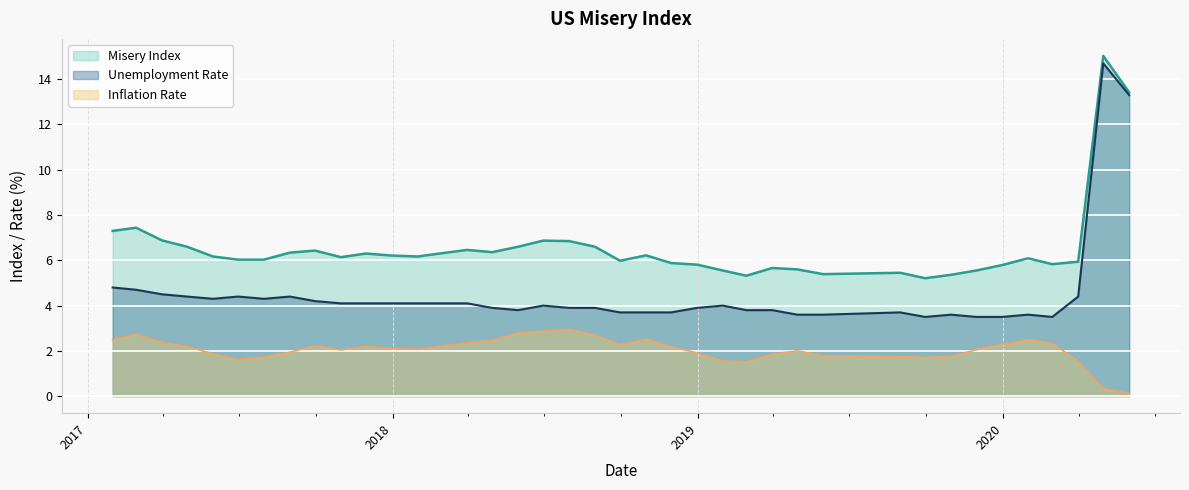

Count the number of categories in the chart.

39